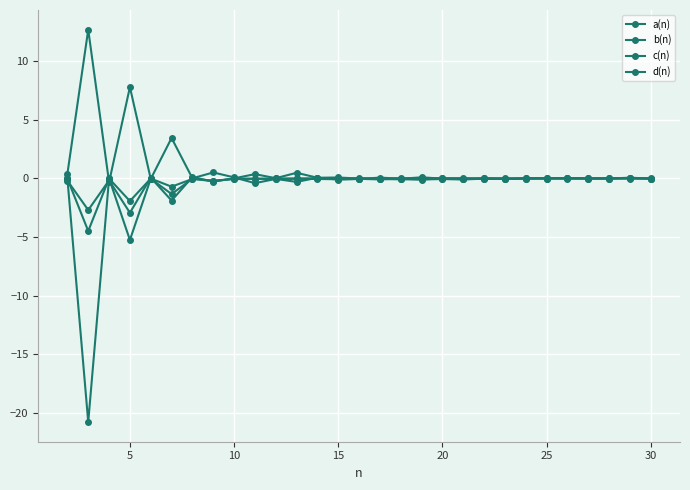

Is this an area chart (filled region under the line)?

No